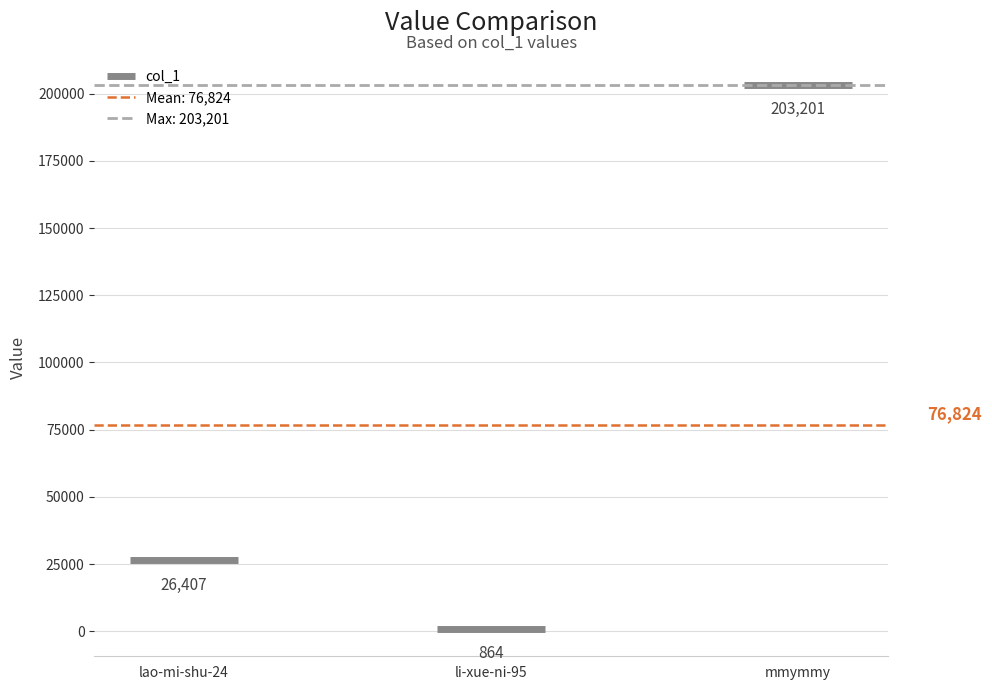

Which category has the highest value across all series?

mmymmy